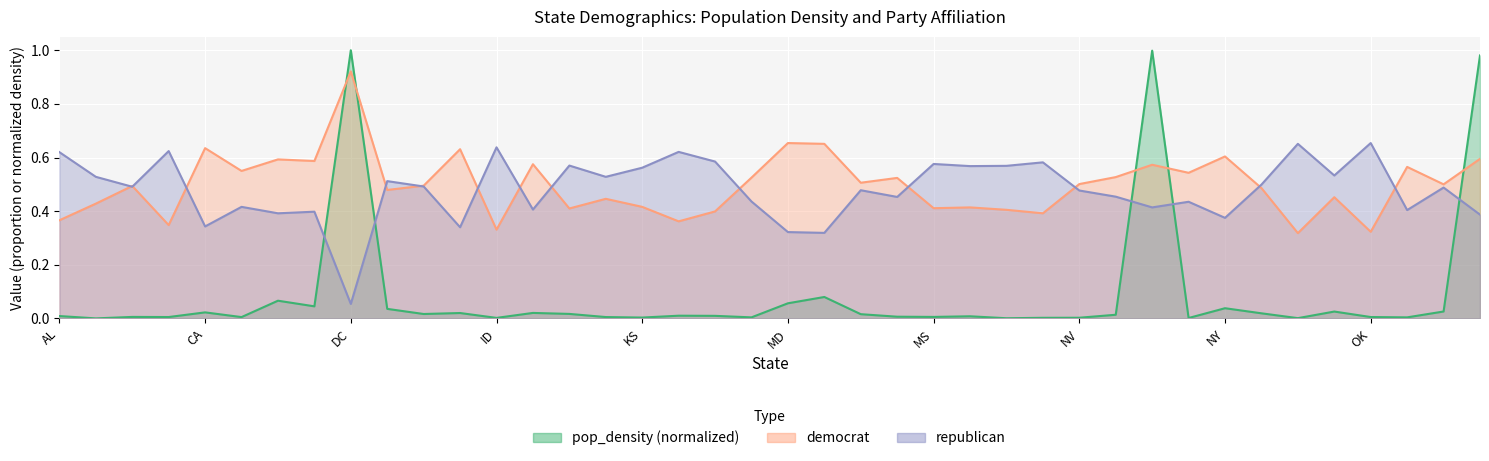

Which category has the highest value in the democrat series?

DC